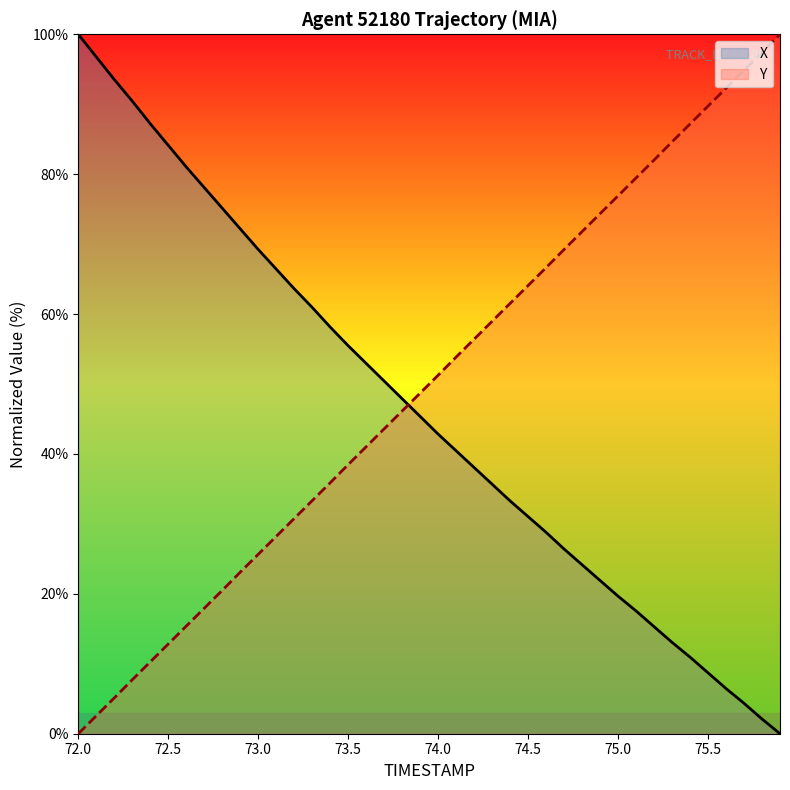

What is the difference between the maximum and minimum values in the X series?

100.0